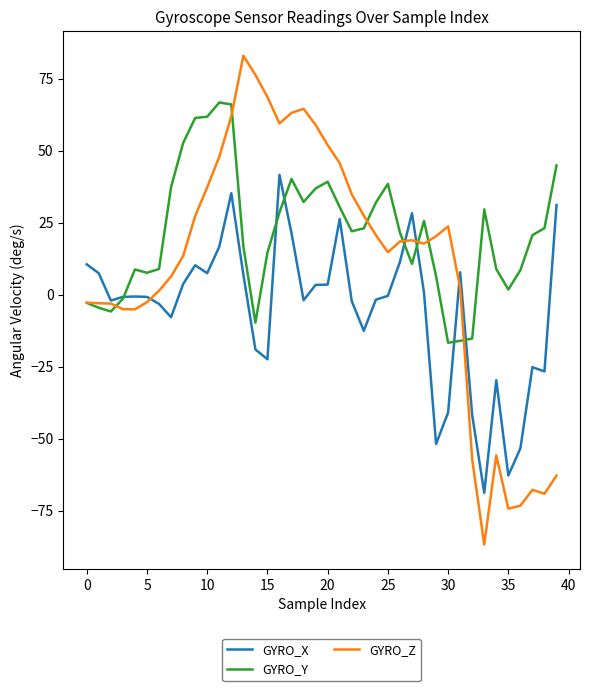

What is the average value of the GYRO_X series?

-5.0